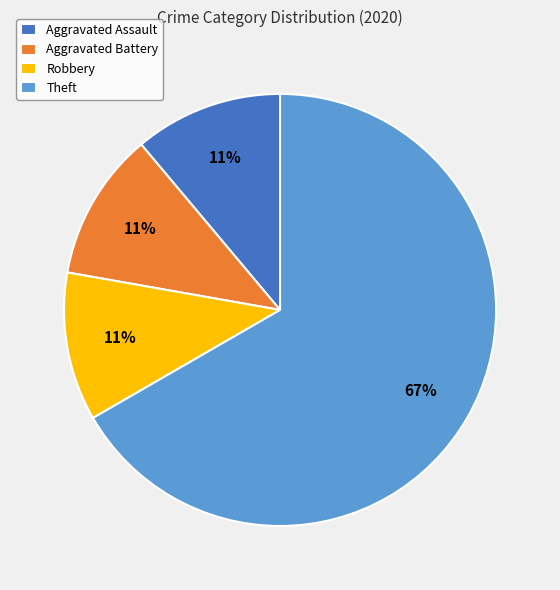

Is it true that Aggravated Assault is 3% of the pie?

False